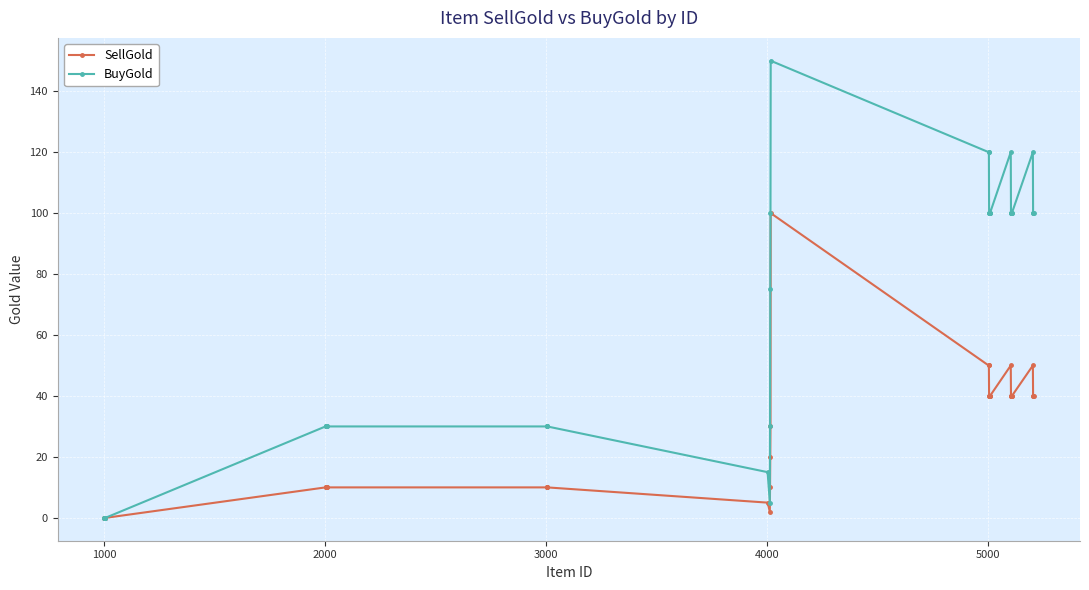

What is the greatest value displayed?

150